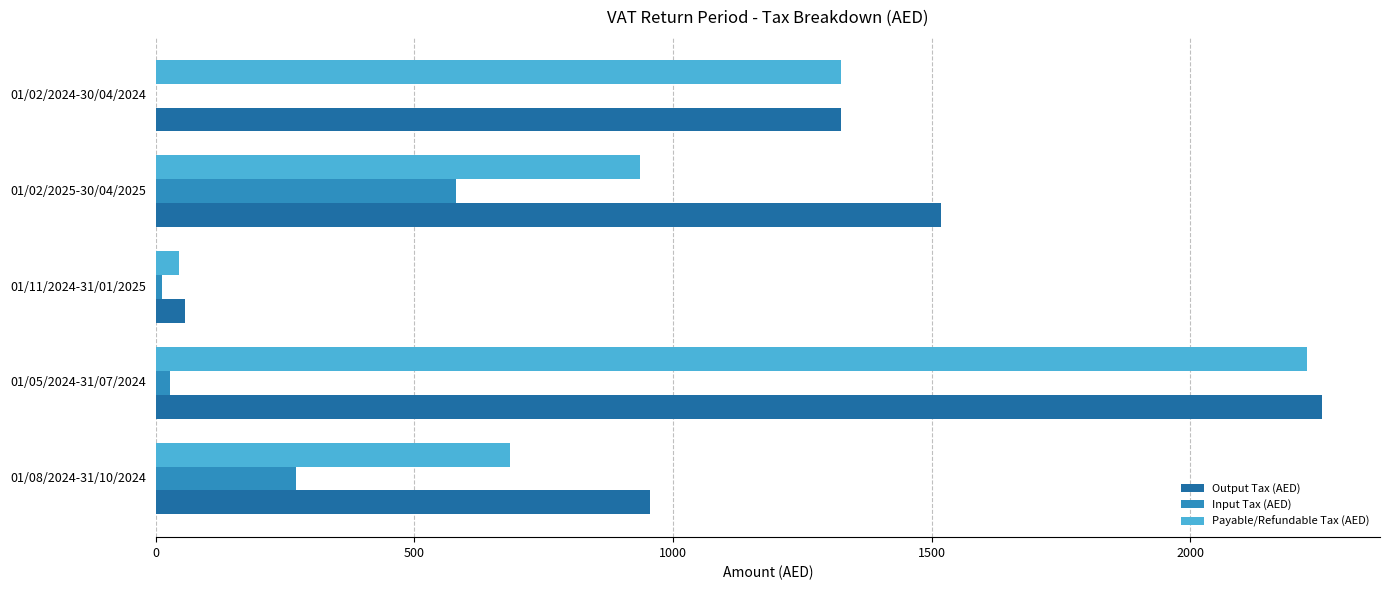

At which category is the sum across all series the highest?

01/05/2024-31/07/2024